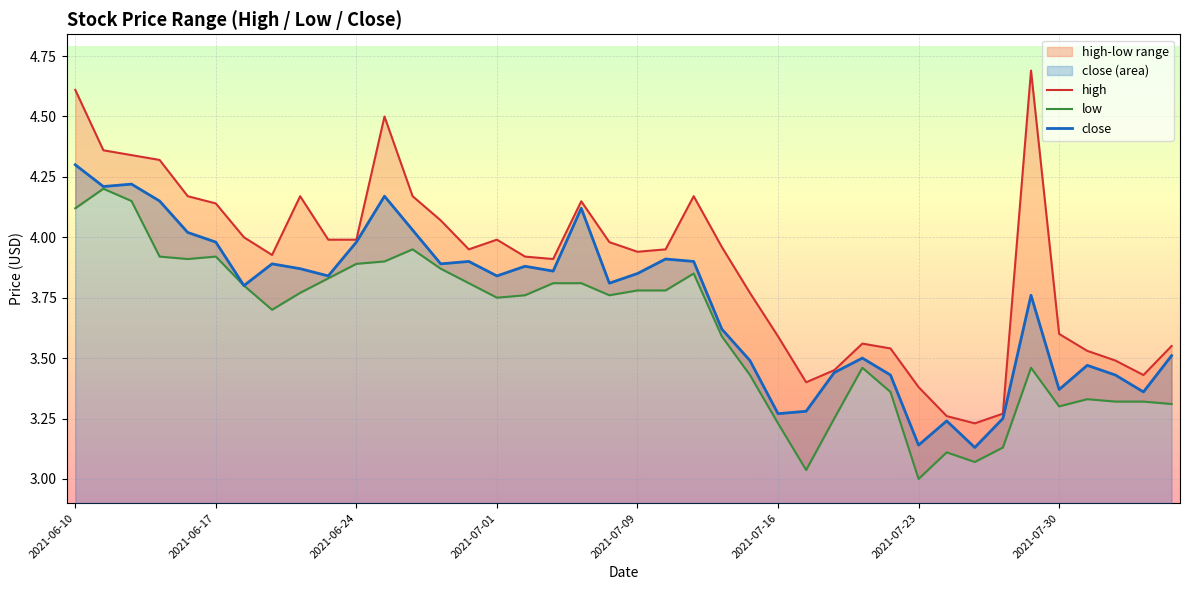

What is the highest value of the close series?

4.3